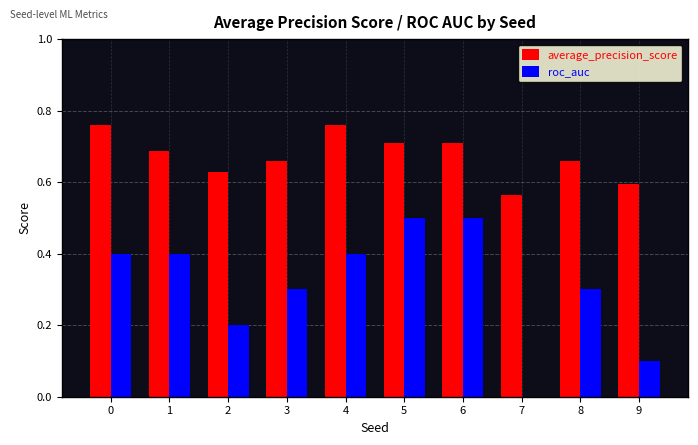

Is it true that roc_auc equals 0.8 at 5?

False